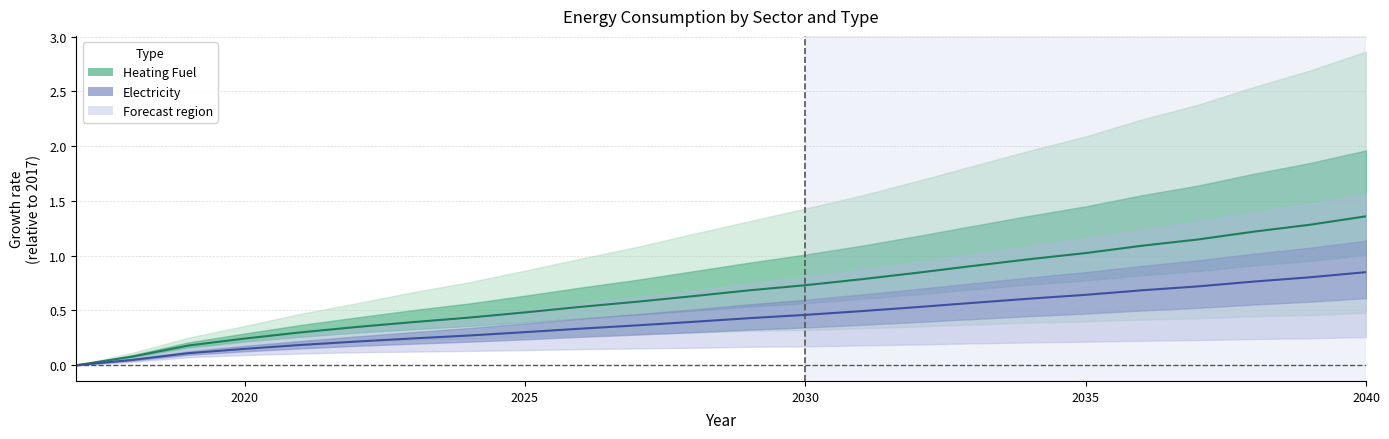

List the series in order of their peak value, lowest first.

Electricity (mean), Heating Fuel (mean)